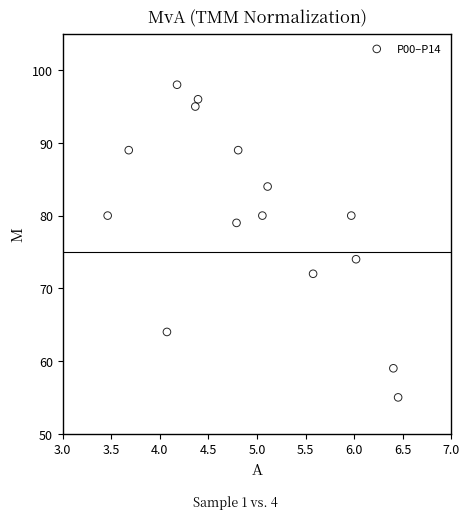

What Y value in the scatter plot is closest to 76?

74